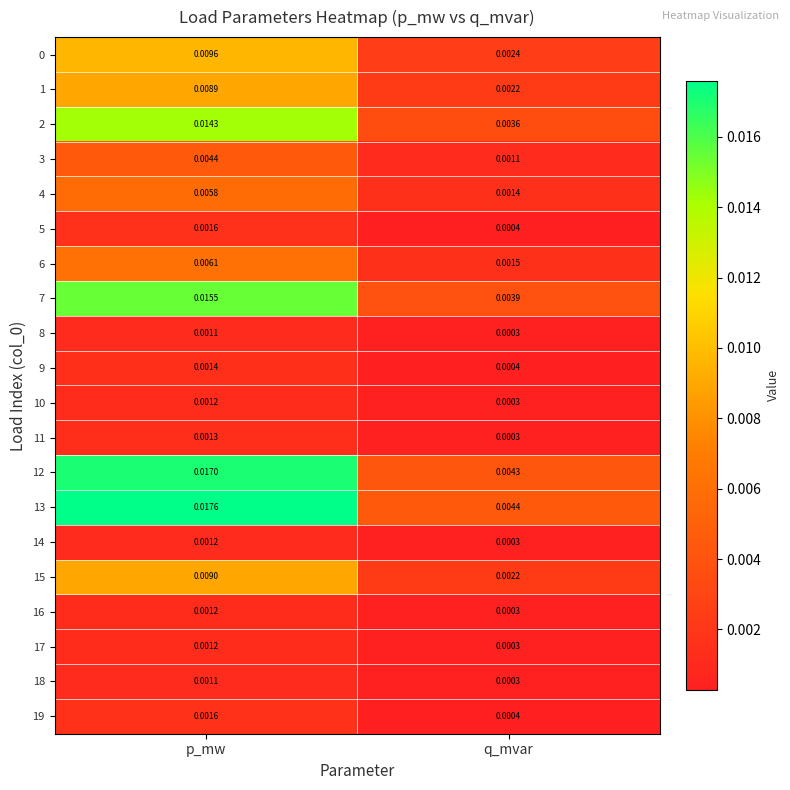

Where is 17 nearest to the value 0?

q_mvar